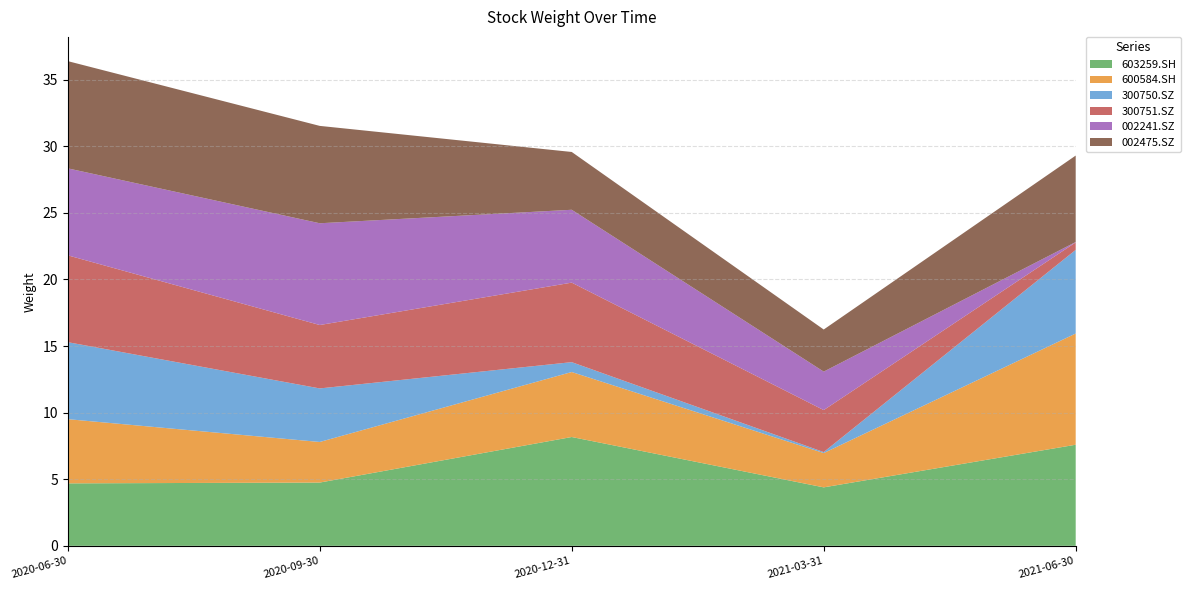

Reading right to left, transcribe all the data shown in this chart.

603259.SH: 7.6	4.4	8.2	4.8	4.7
600584.SH: 8.3	2.6	4.9	3.0	4.8
300750.SZ: 6.3	0.1	0.7	4.0	5.8
300751.SZ: 0.6	3.2	6.0	4.8	6.5
002241.SZ: 0.0	2.9	5.5	7.6	6.5
002475.SZ: 6.5	3.2	4.3	7.3	8.1